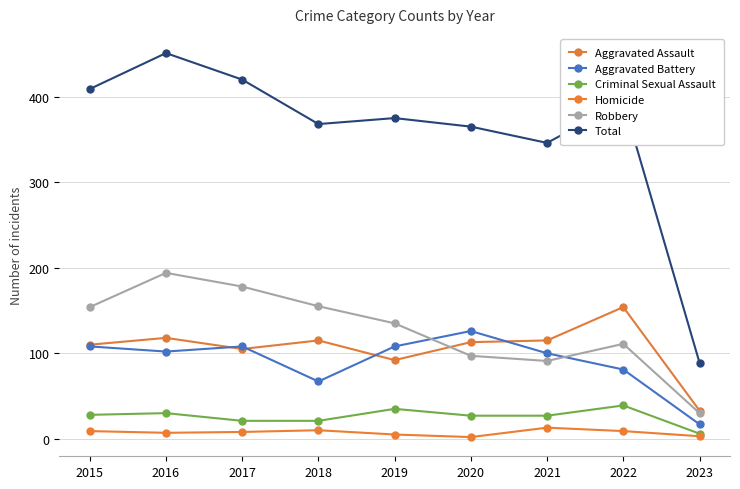

Is this an area chart (filled region under the line)?

No